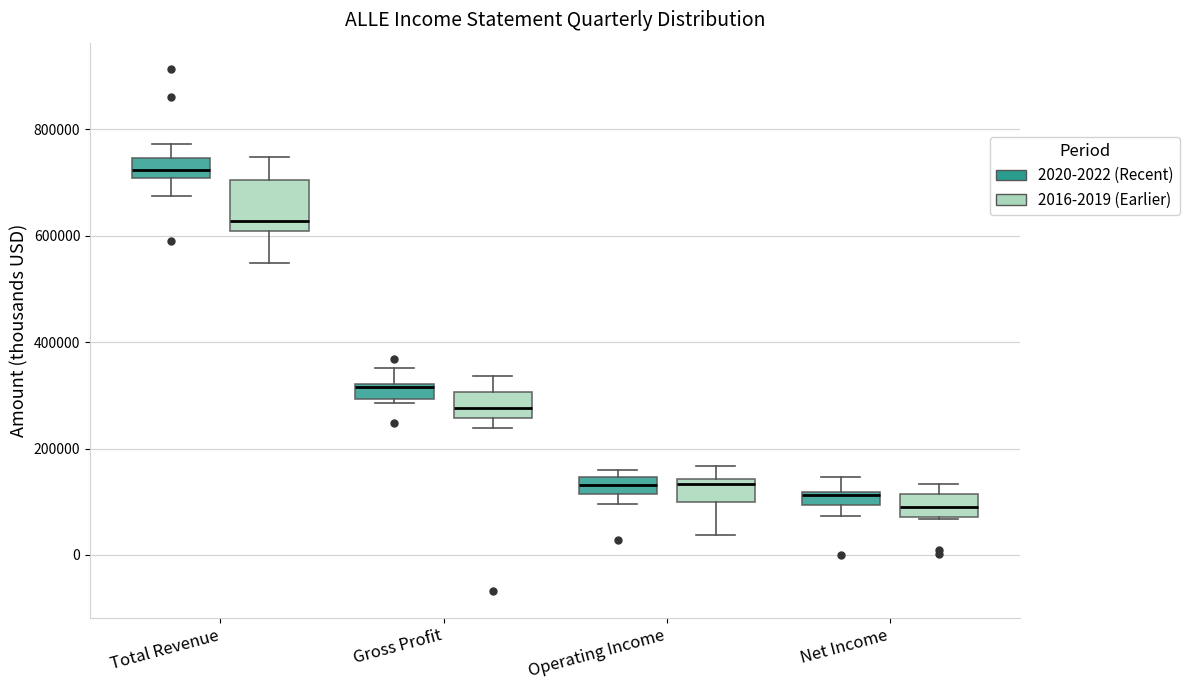

Which box's median line is the highest?

Total Revenue (2020-2022 (Recent))